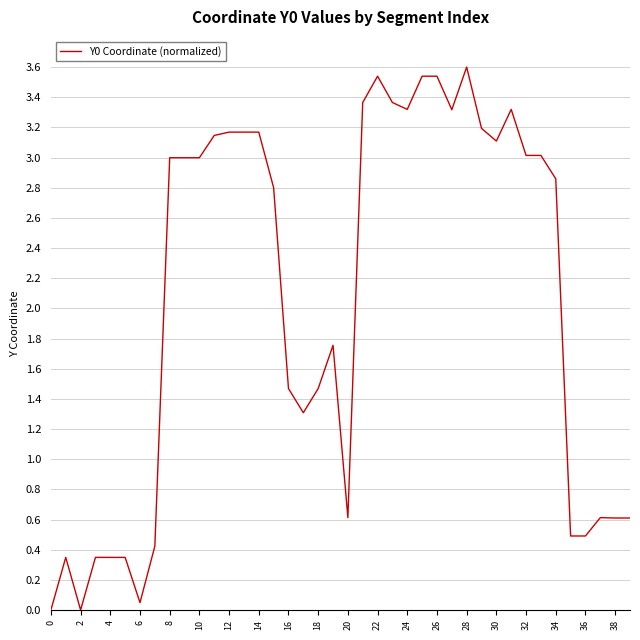

How many categories are shown in the chart?

40